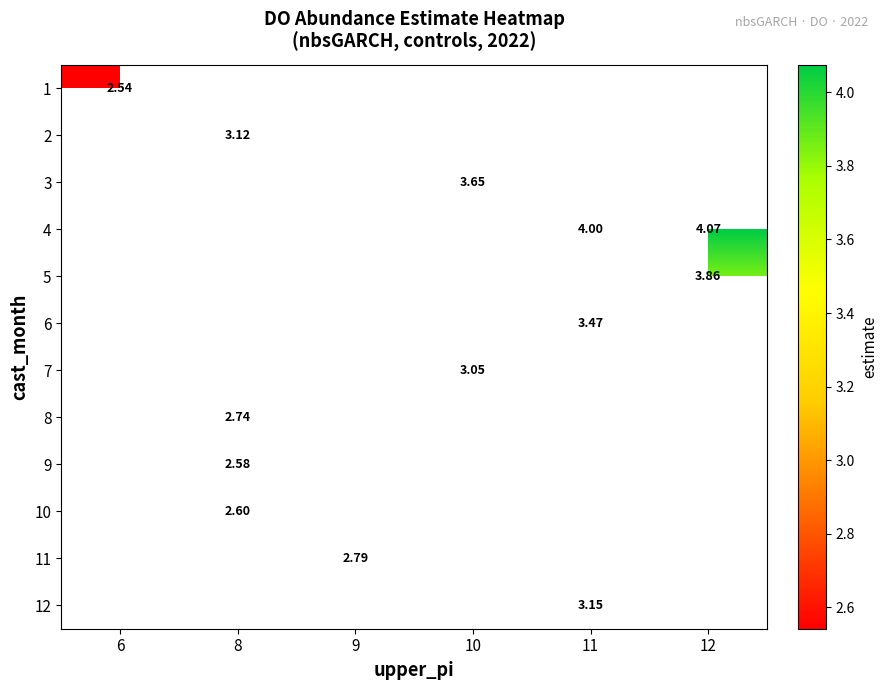

At which category does the chart reach its minimum across all series?

6